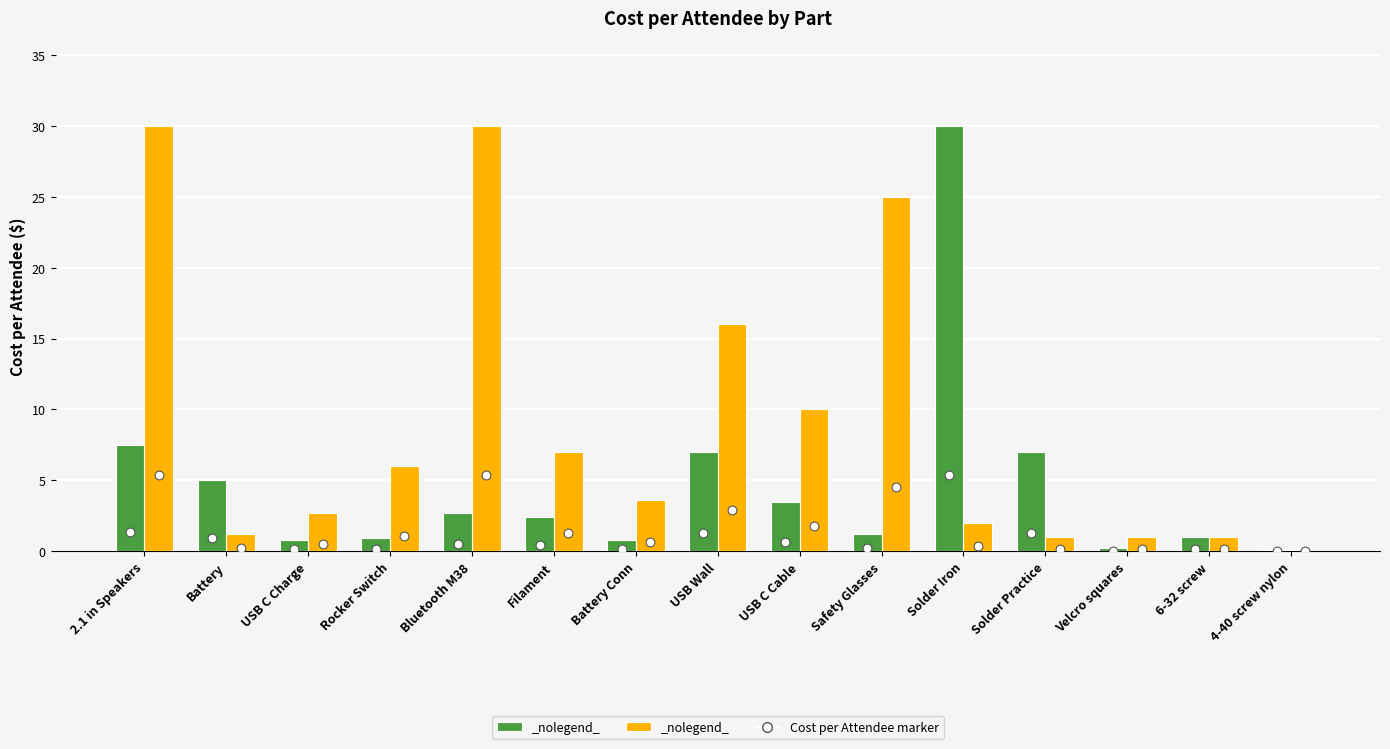

Is the value of Rock-in Amplifier at Battery Conn greater than the value of Bluetooth Battery Powered Amplifier at Safety Glasses?

Yes